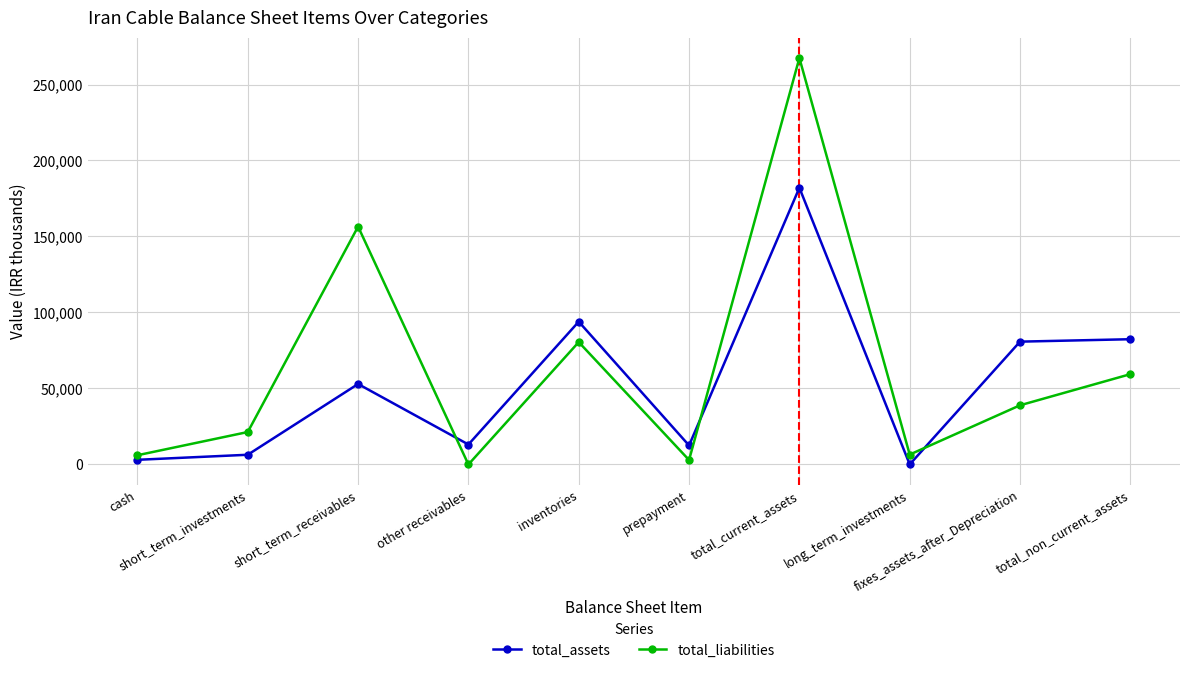

What is the sum of all total_liabilities values?

639739